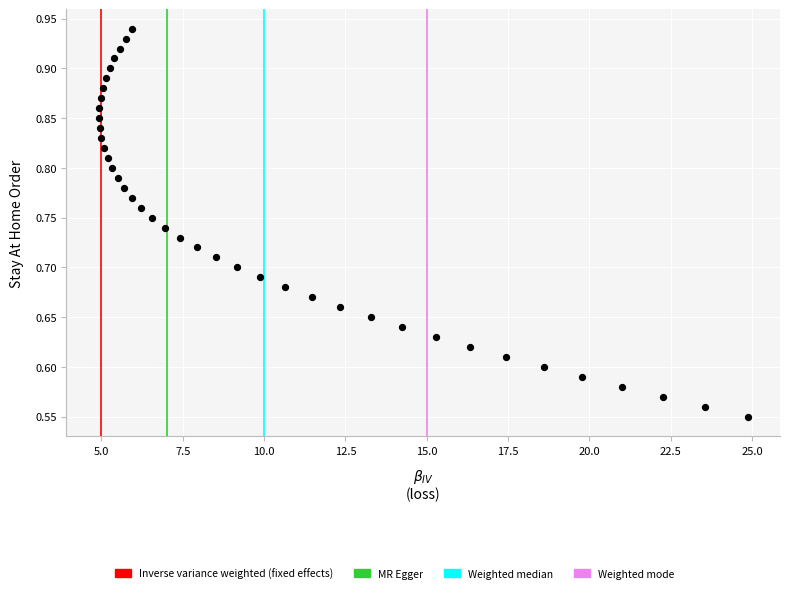

What is the range of Y values (max minus min)?

0.4